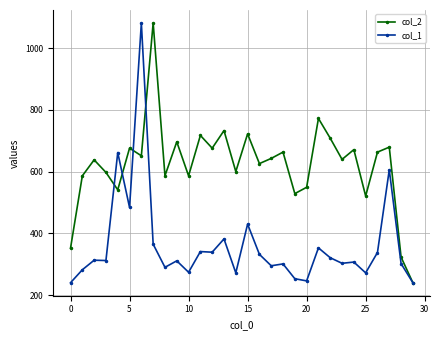

Count the number of data series in this chart.

2